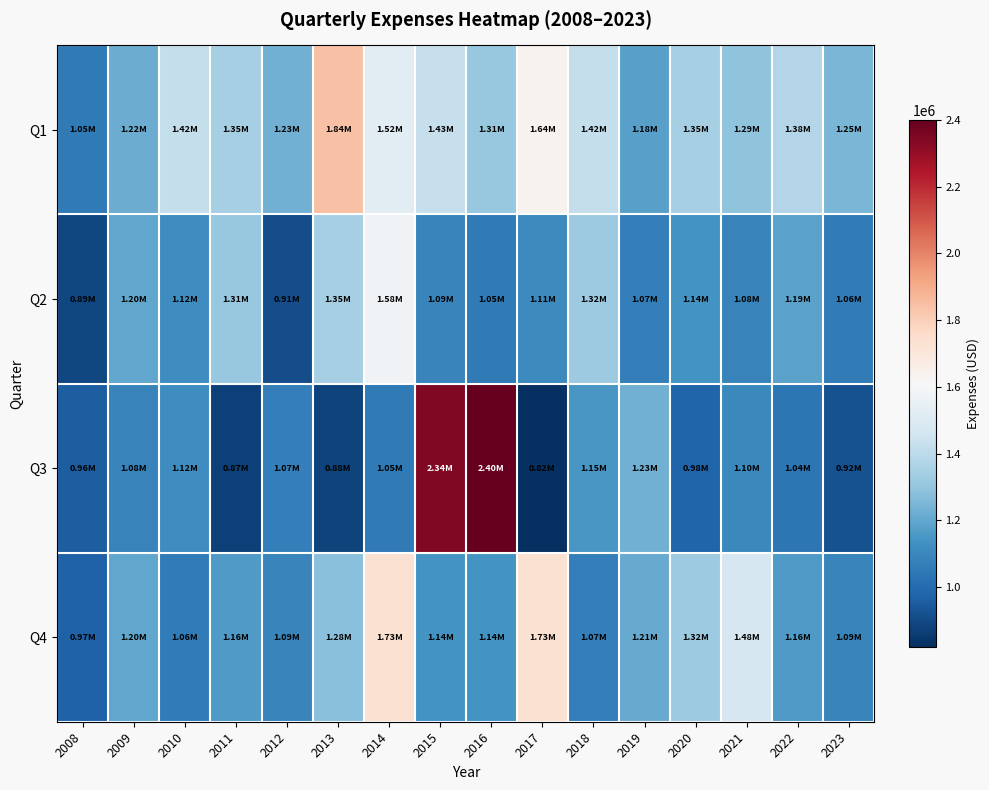

What is the difference between the highest and lowest values at 2009?

140000